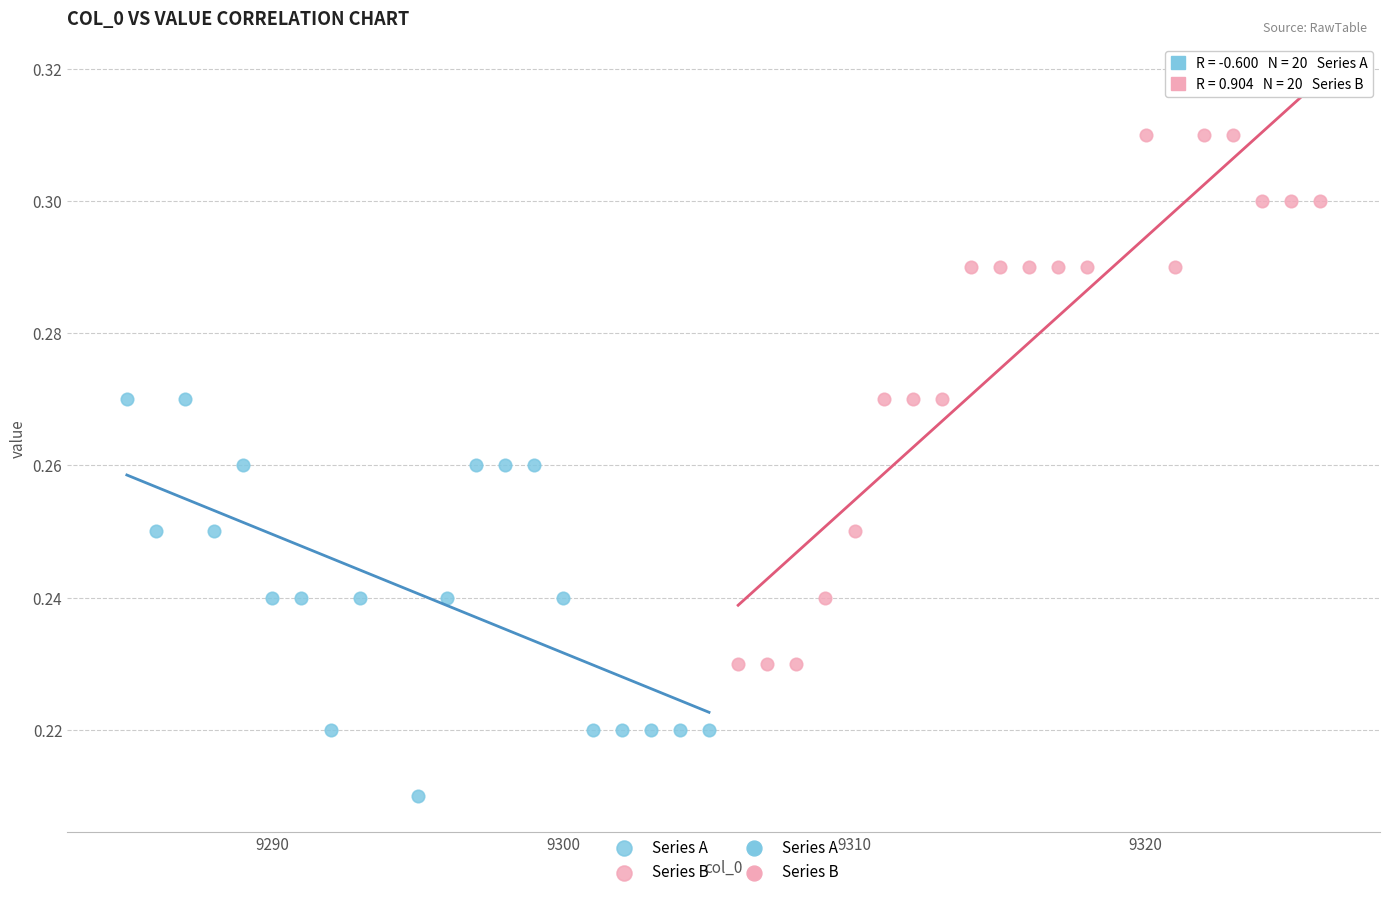

Which series contains the lowest Y value?

Series A